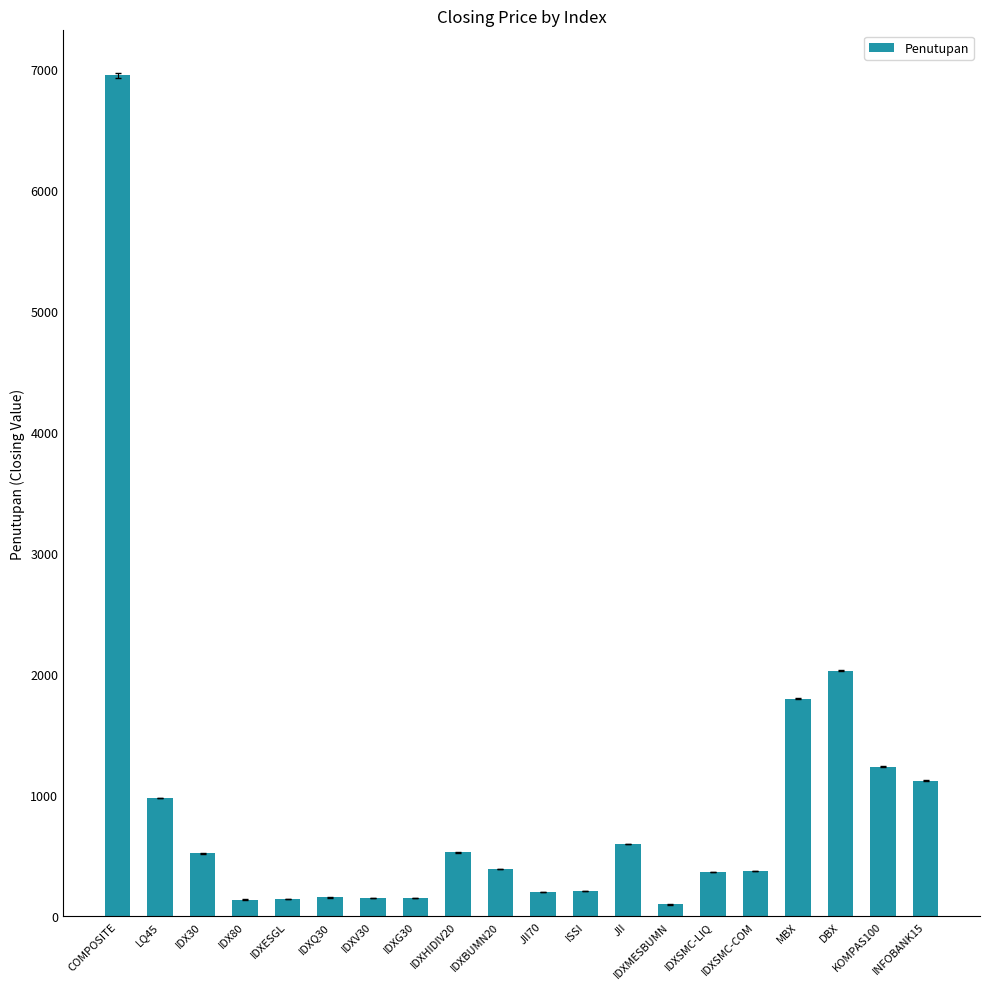

Is it true that the value at JII70 is 203.9?

True